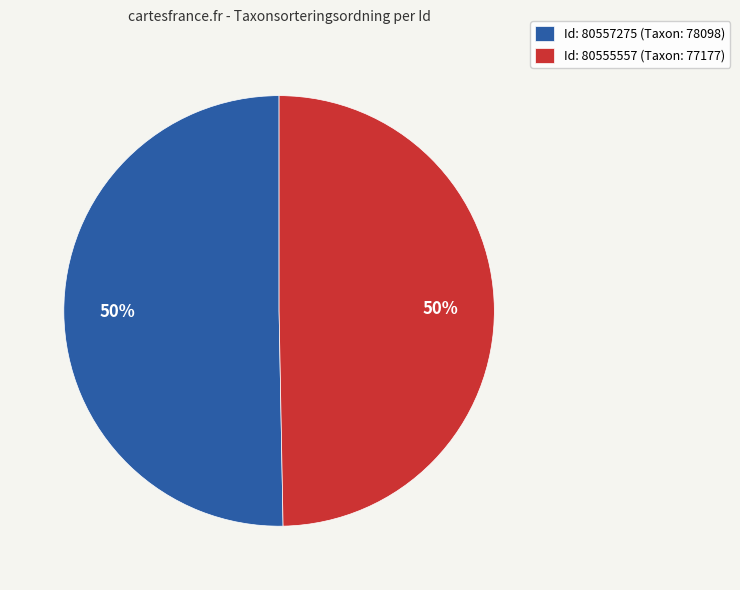

To the nearest percent, what is the average slice percentage?

50%